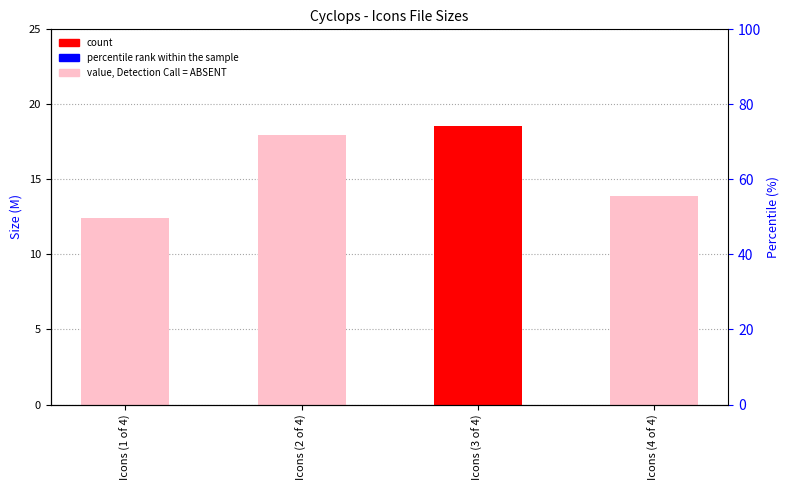

What is the sum of the values at Icons (1 of 4) and Icons (3 of 4)?

31.0